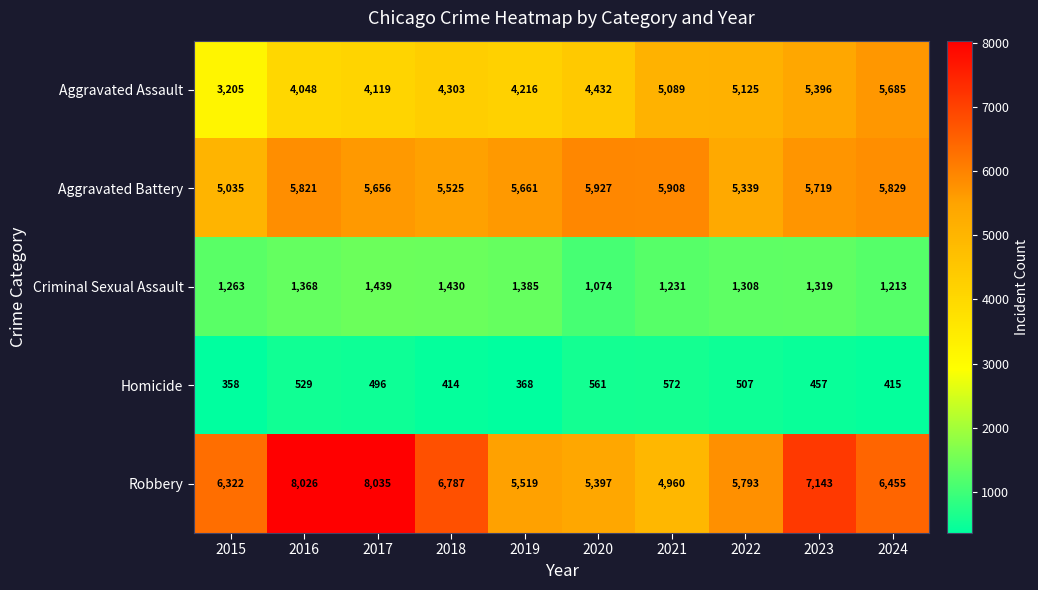

What is the difference between the second highest and second lowest values in the Aggravated Assault series?

1348